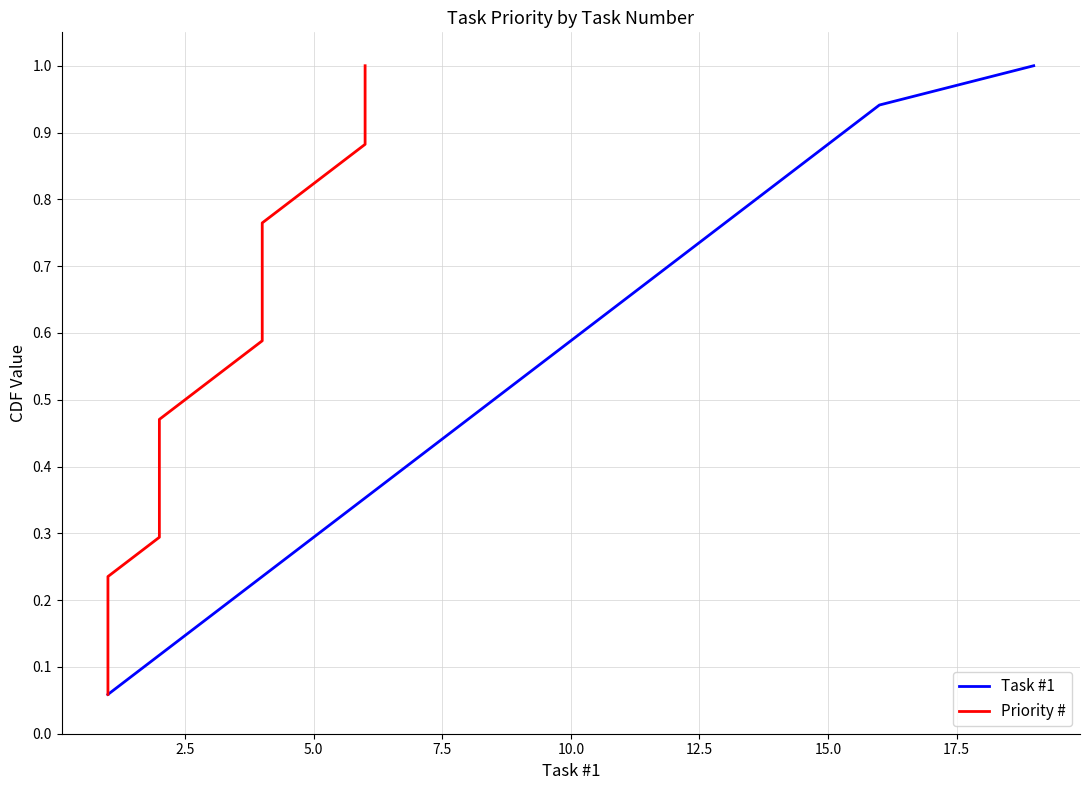

True or false: Task #1 has a value of 0.1 at 5.0.

False